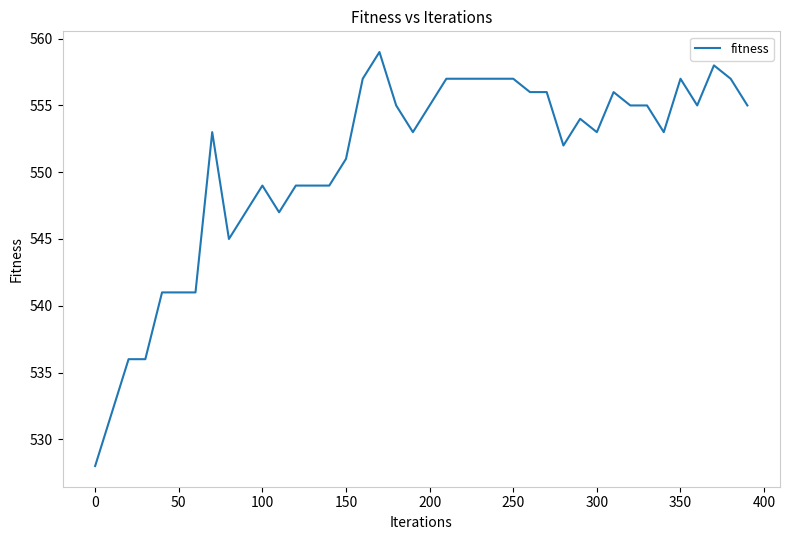

What is the greatest value displayed?

559